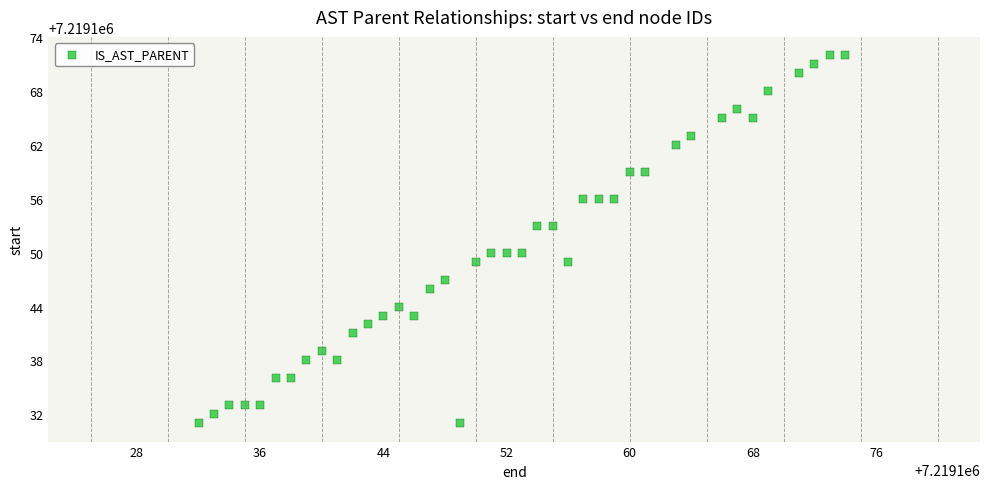

What is the range of Y values (max minus min)?

41